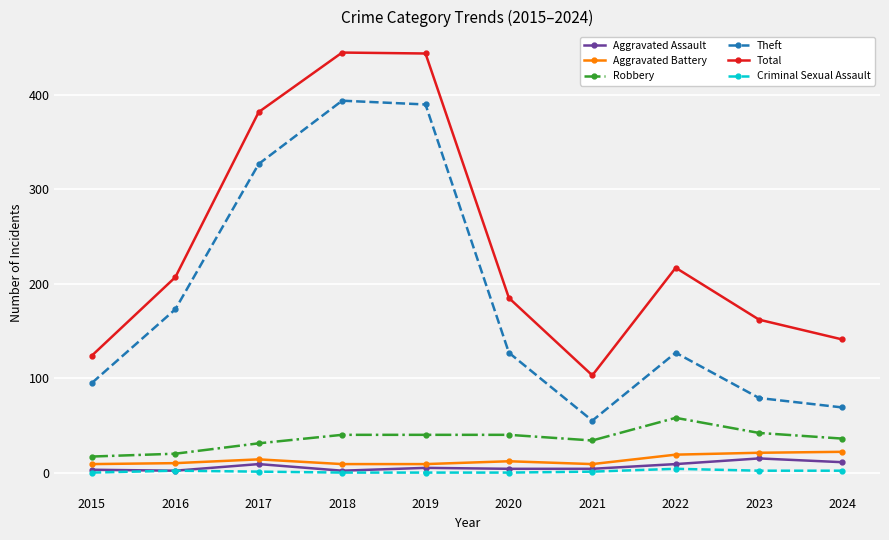

Which series changed the most between 2017 and 2023?

Theft